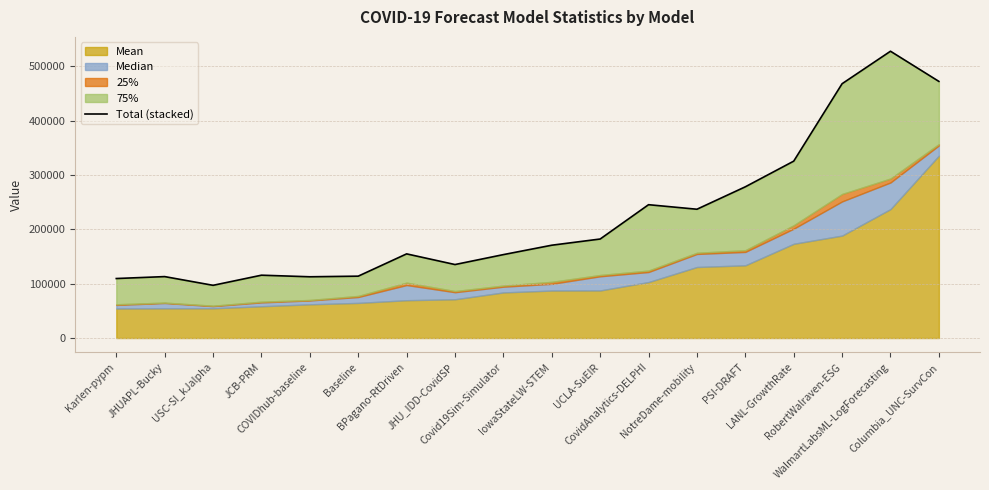

Reading left to right, what are all the values shown in this chart?

Karlen-pypm=109466.0	JHUAPL-Bucky=113018.2	USC-SI_kJalpha=96972.7	JCB-PRM=115602.5	COVIDhub-baseline=112682.8	Baseline=113817.6	BPagano-RtDriven=154818.3	JHU_IDD-CovidSP=135188.7	Covid19Sim-Simulator=153465.5	IowaStateLW-STEM=170755.8	UCLA-SuEIR=182145.5	CovidAnalytics-DELPHI=245292.5	NotreDame-mobility=236940.3	PSI-DRAFT=278202.7	LANL-GrowthRate=325423.4	RobertWalraven-ESG=467873.3	WalmartLabsML-LogForecasting=527622.8	Columbia_UNC-SurvCon=472128.4